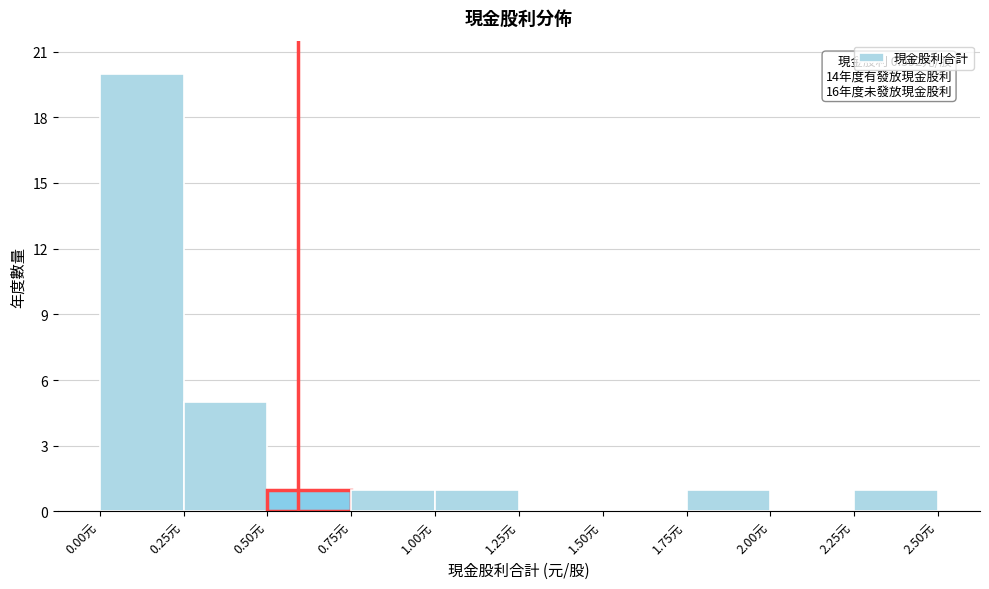

Over which range of the x-axis is the bar tallest?

0.00 to 0.25